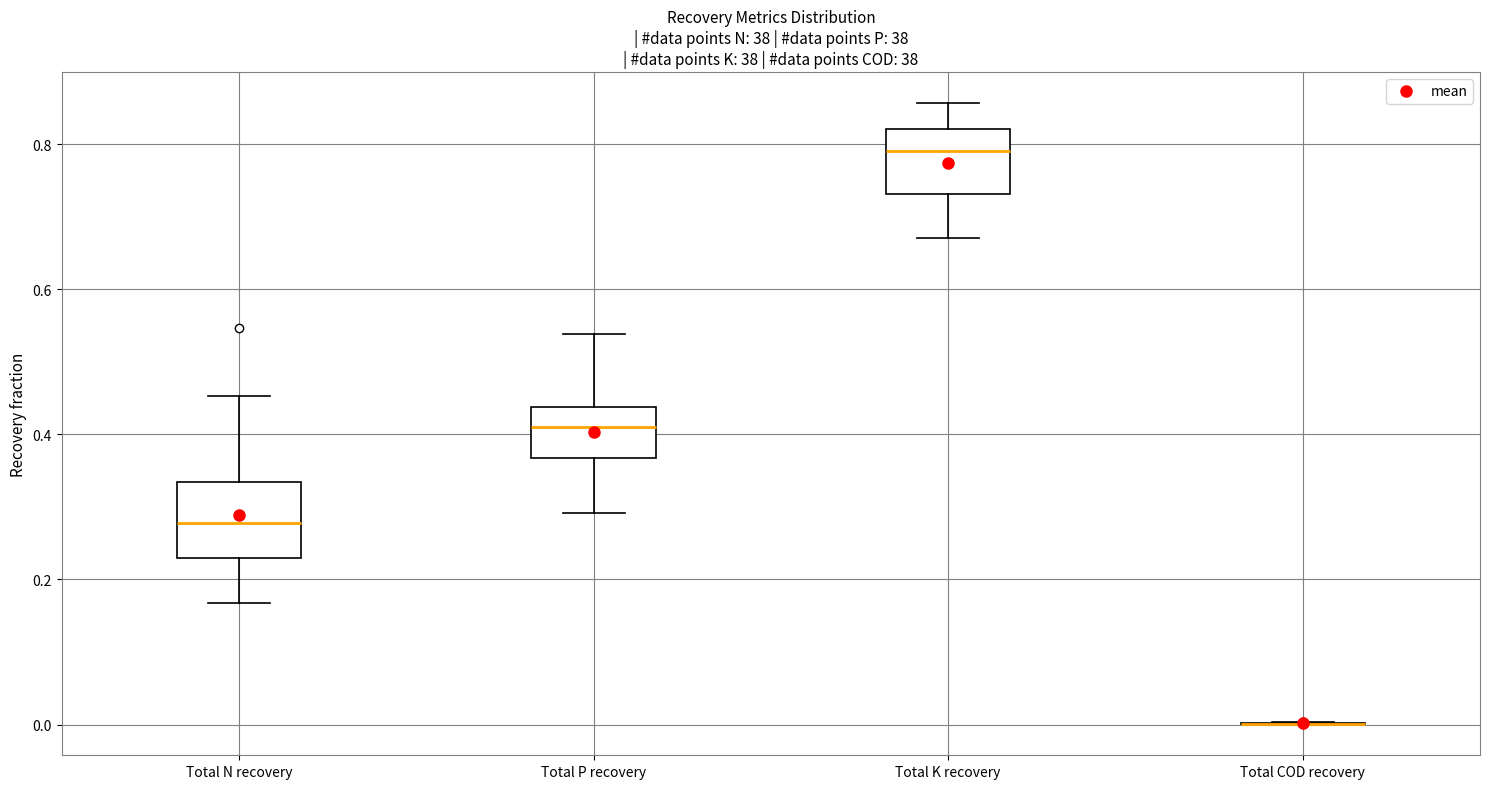

Reading left to right, transcribe this box plot: for each box, give where its median line is, the range the box spans, and where its two whiskers end, as read against the y-axis. The values are not printed on the chart, so give them approximately, as read against the axis.

Total N recovery: median 0.28, box 0.22 to 0.34, whiskers 0.16 to 0.46
Total P recovery: median 0.42, box 0.36 to 0.44, whiskers 0.30 to 0.54
Total K recovery: median 0.80, box 0.74 to 0.82, whiskers 0.68 to 0.86
Total COD recovery: box collapsed to a line at 0.00, whiskers 0.00 to 0.00